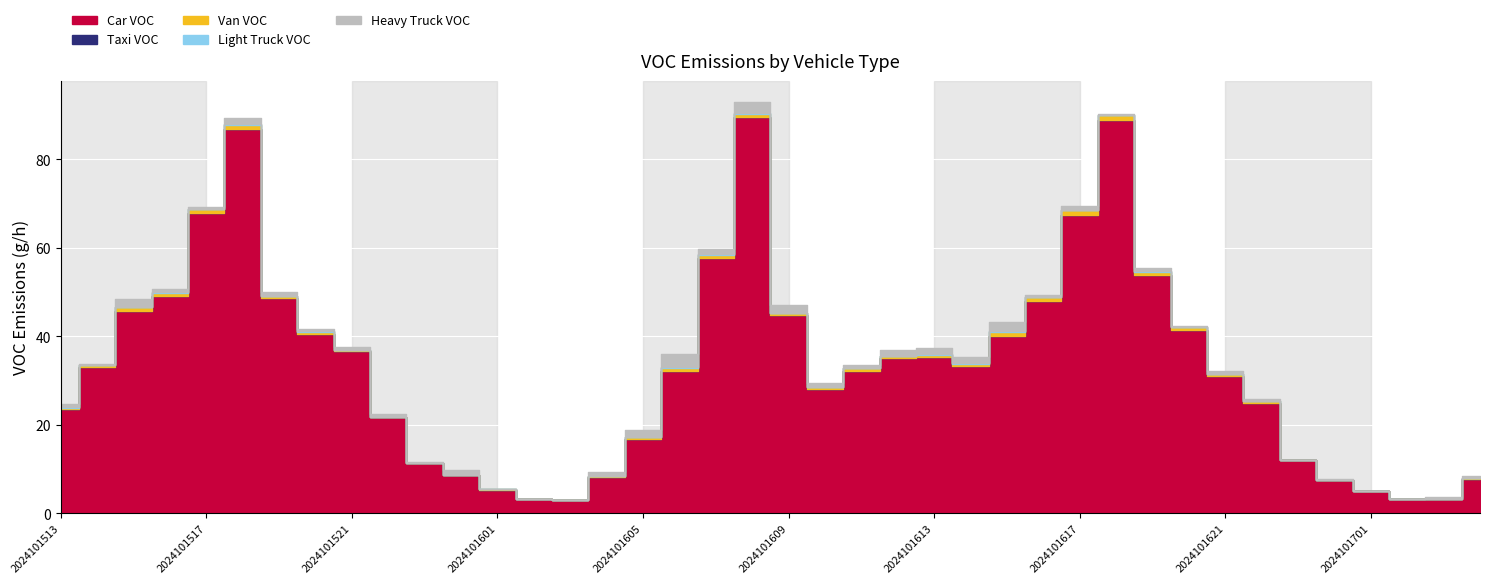

At how many categories does at least one series exceed 75?

3